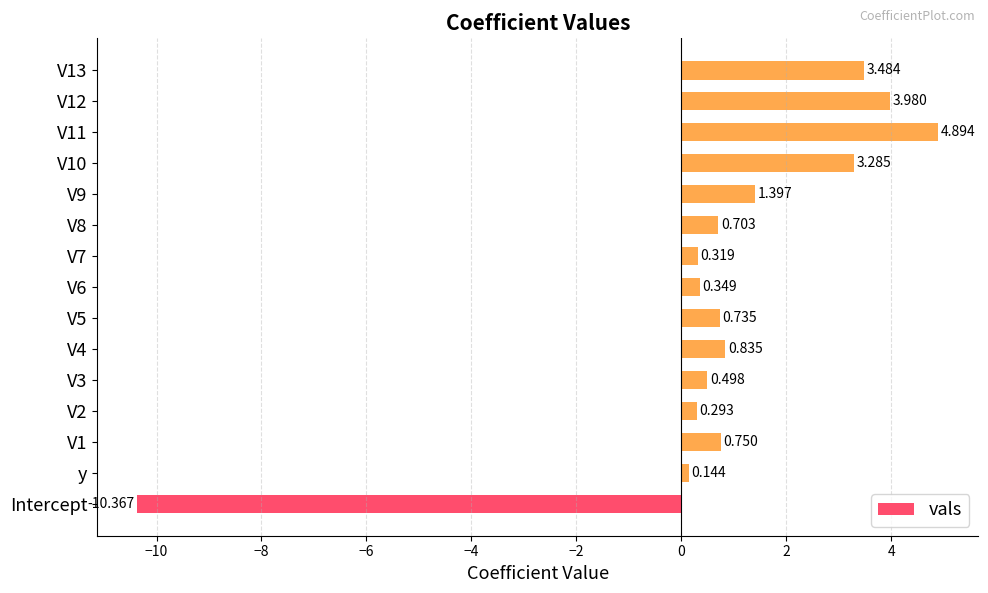

At which label is the value closest to -2?

y